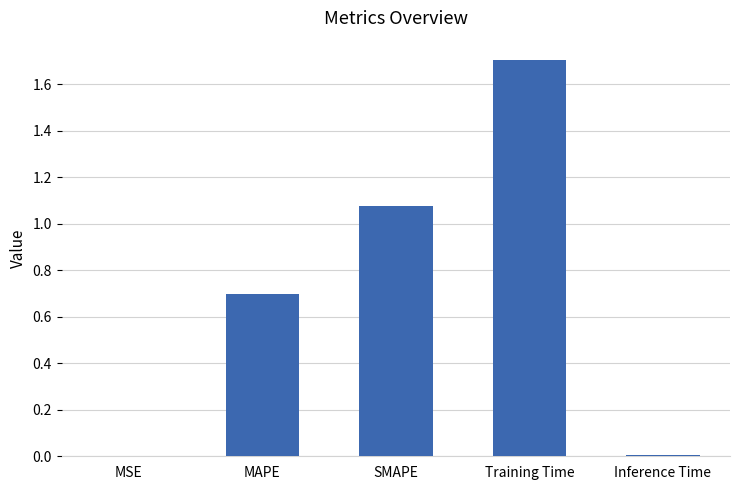

Between Training Time and MSE, which is larger?

Training Time